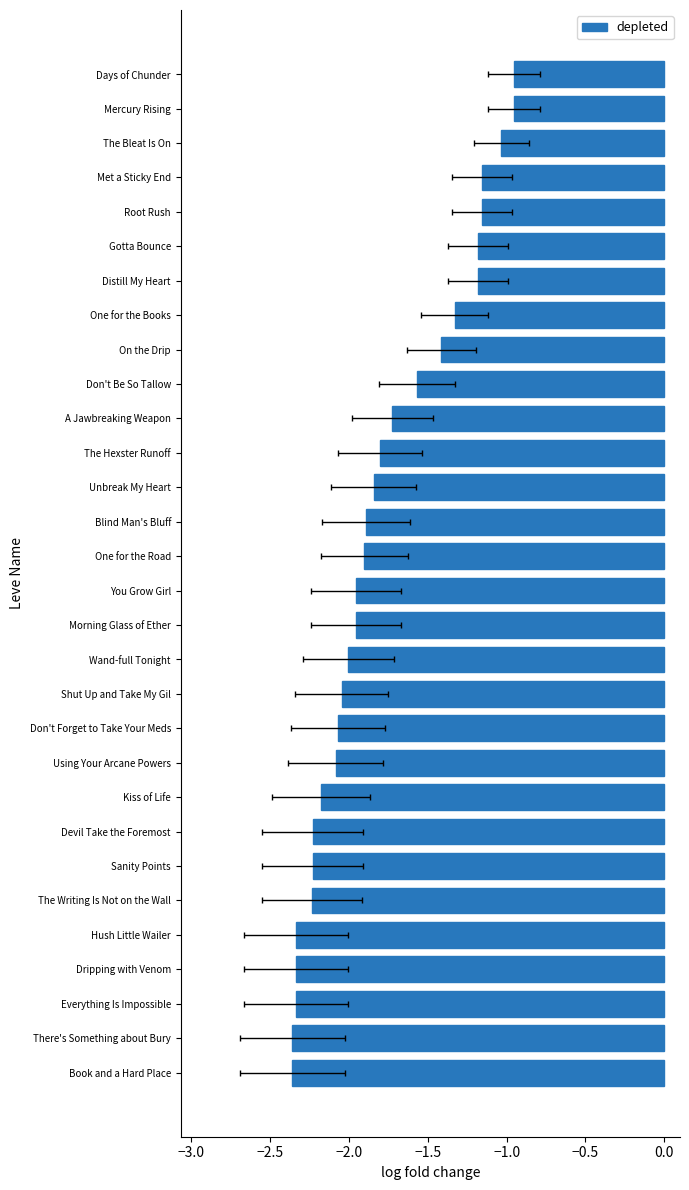

How many bars are there in total?

30